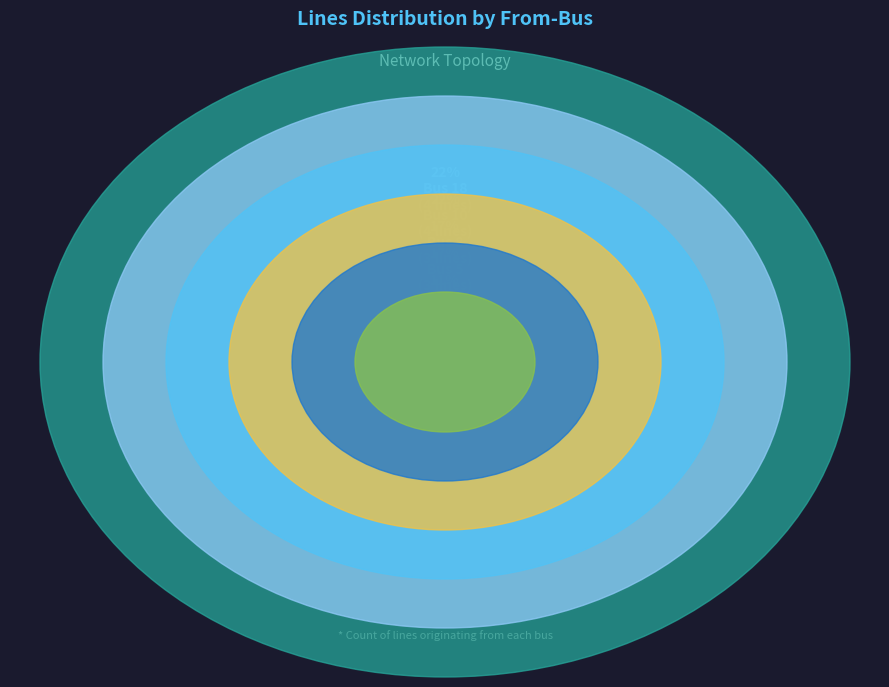

Is there any slice that represents more than half of the pie?

No